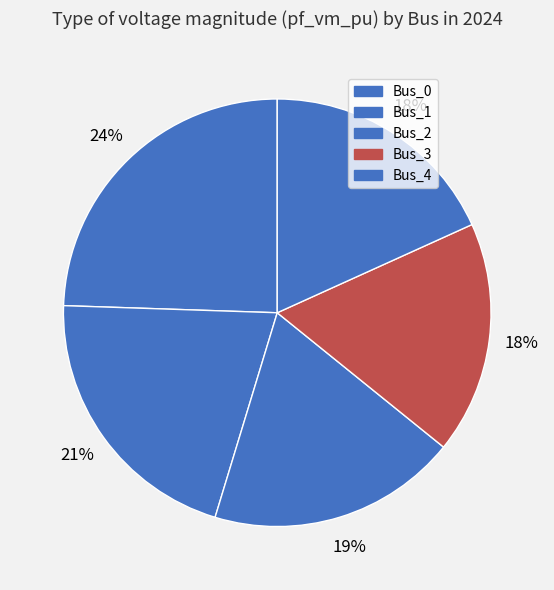

Count the number of slices in the pie.

5